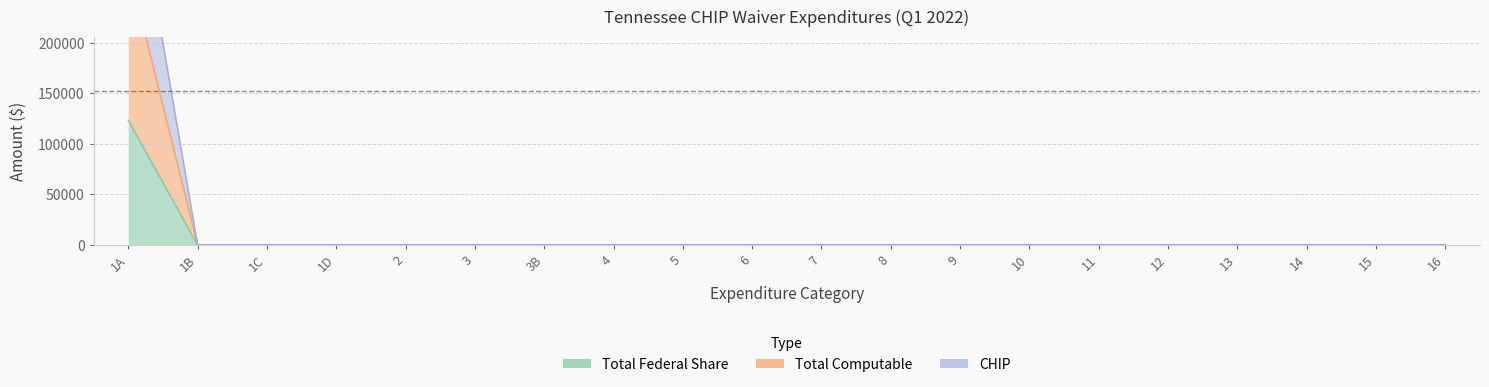

How many lines are shown in the chart?

3